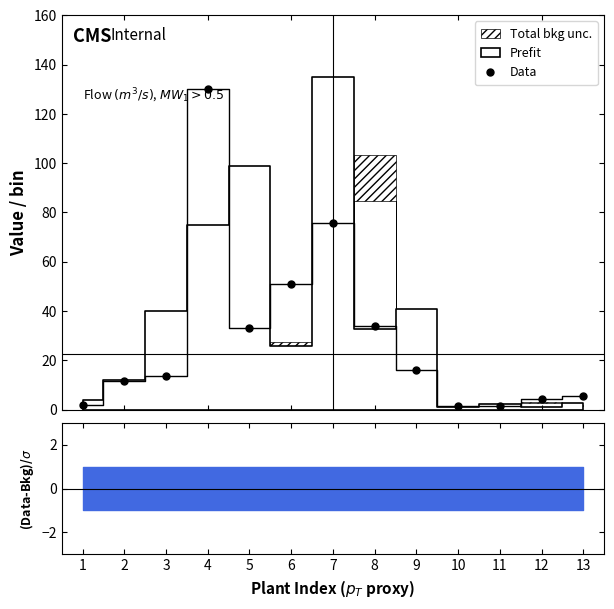

Rank the categories by value from highest to lowest.

4, 7, 6, 8, 5, 9, 3, 2, 13, 12, 1, 10, 11